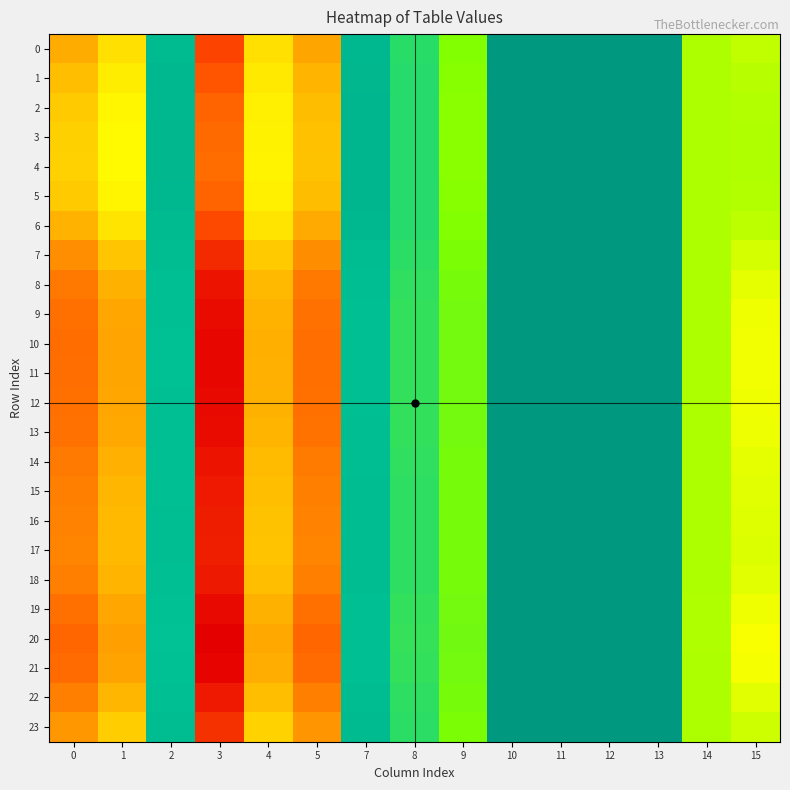

Rank the series at 7 from lowest to highest value.

4, 3, 2, 5, 1, 6, 0, 23, 7, 17, 16, 15, 22, 18, 14, 8, 13, 9, 12, 19, 11, 10, 21, 20